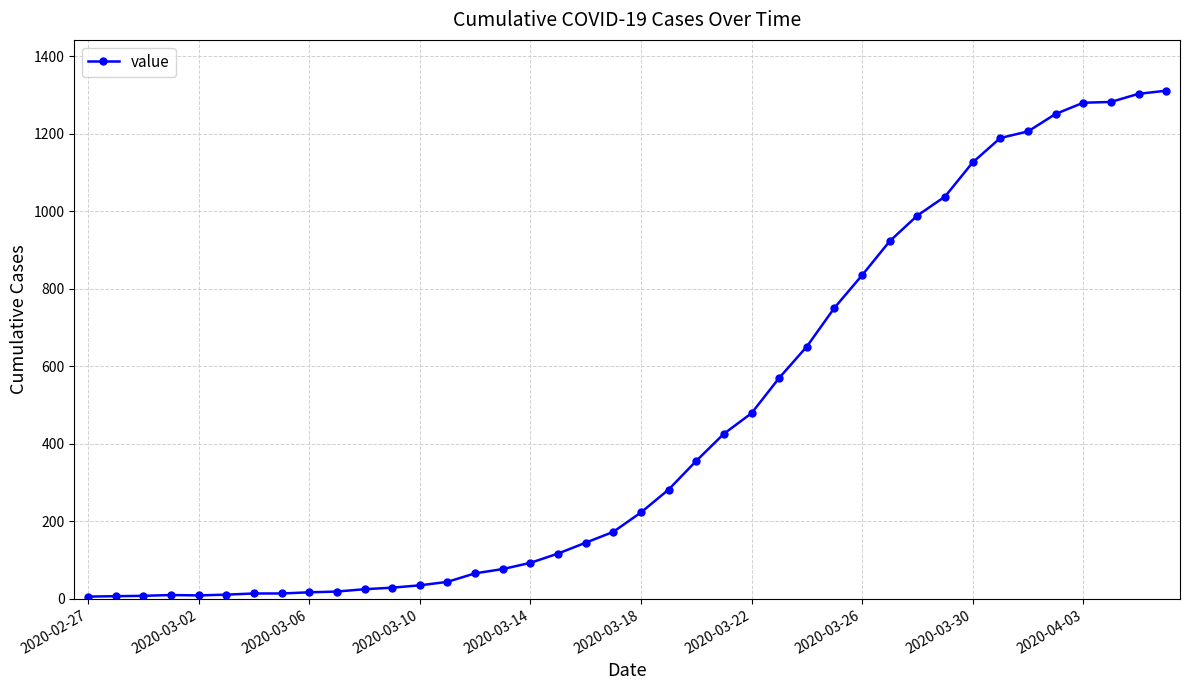

What is the average value?

460